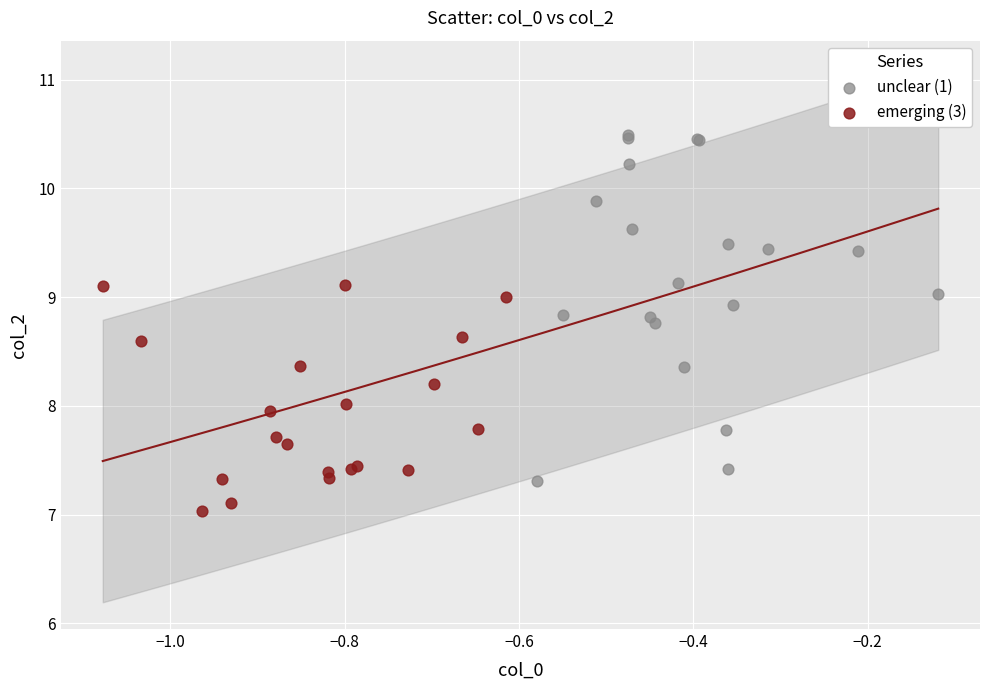

What are all the series names shown in the legend?

unclear (1), emerging (3)